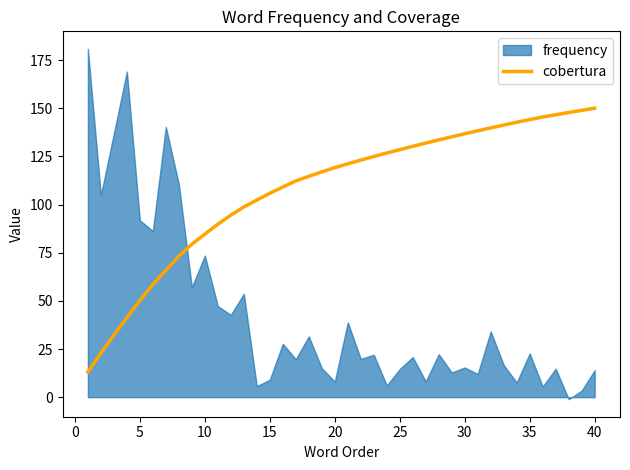

What is the highest value of the cobertura series?

150.0